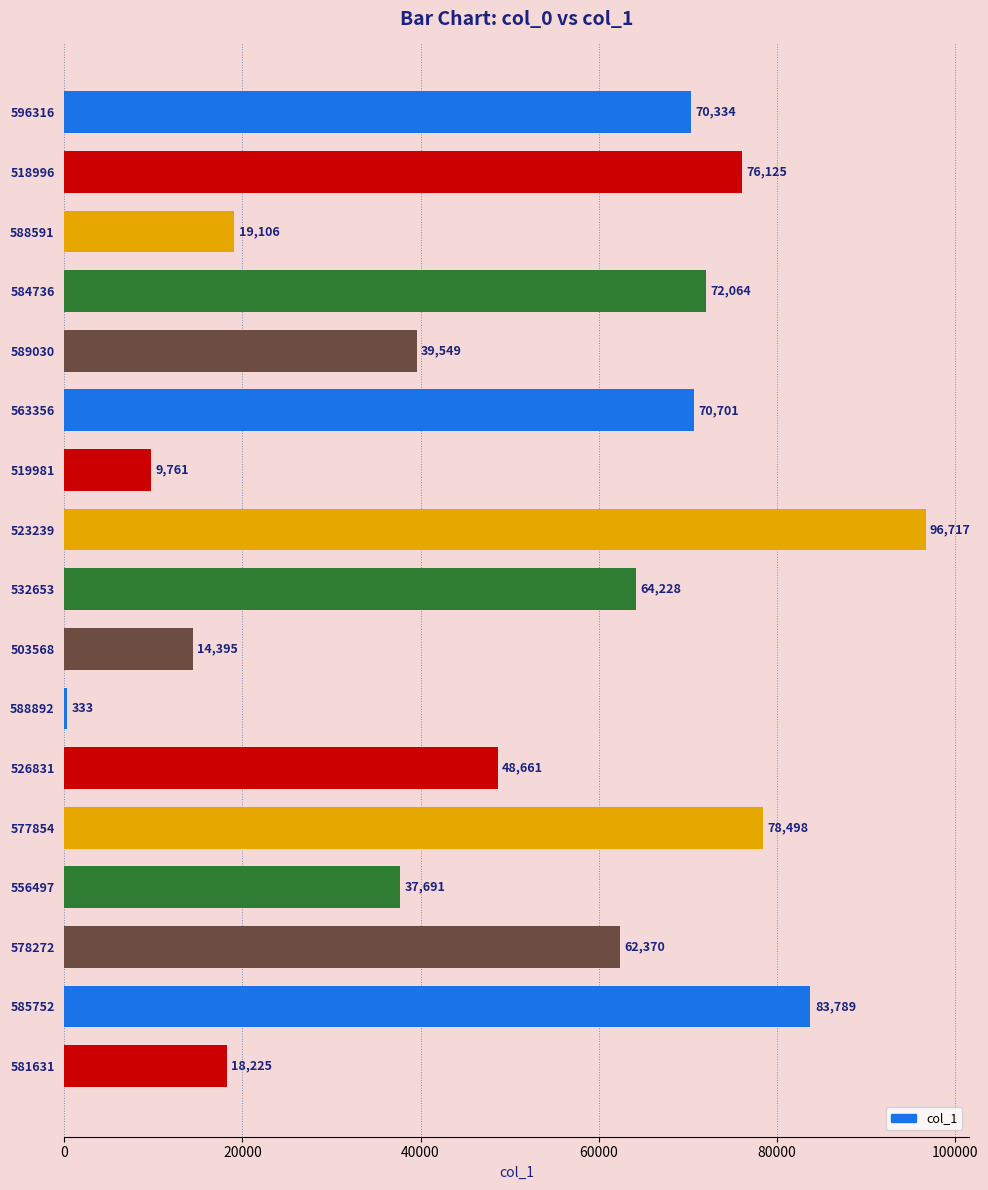

What is the difference between the maximum and minimum values?

96384